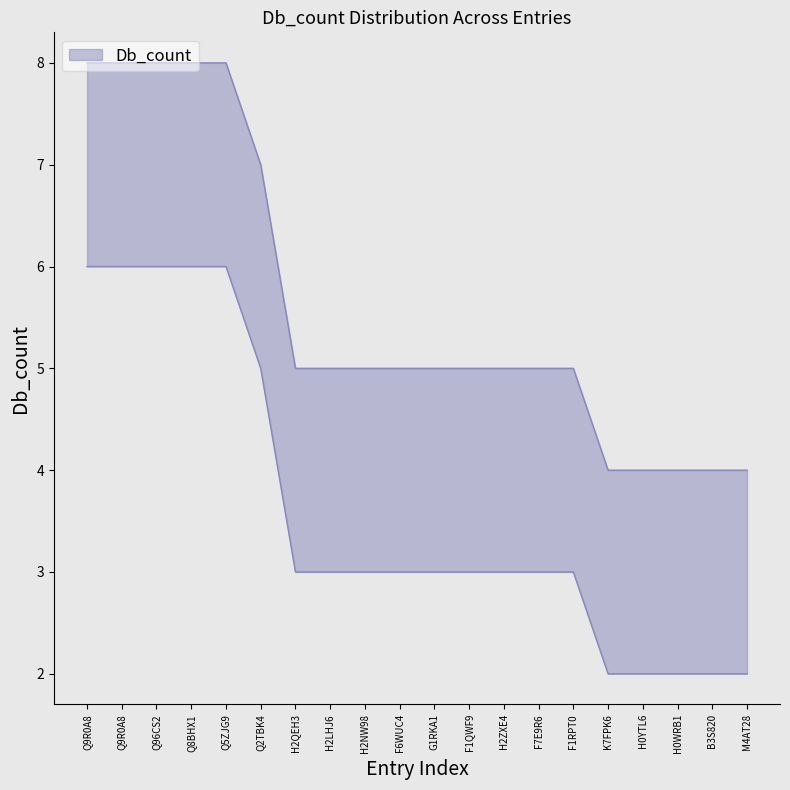

Rank the series by their average value, from highest to lowest.

upper, lower